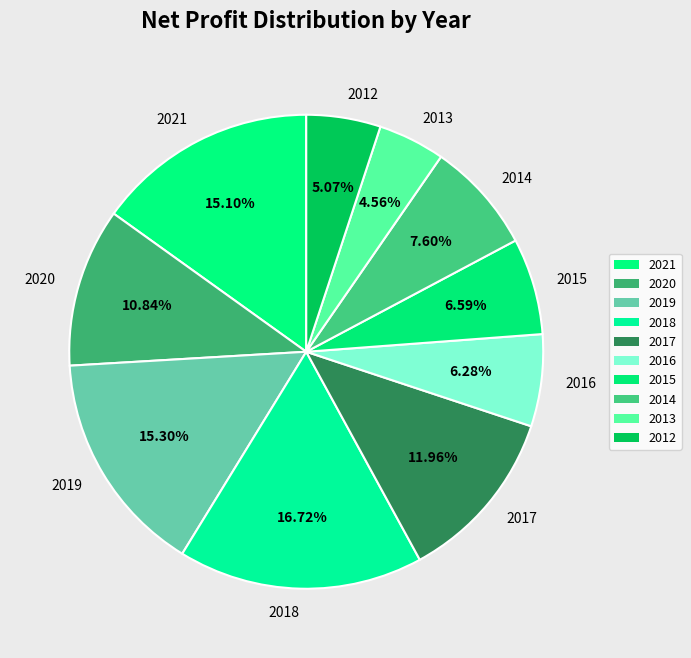

Is it true that 2019 is 15% of the pie?

True